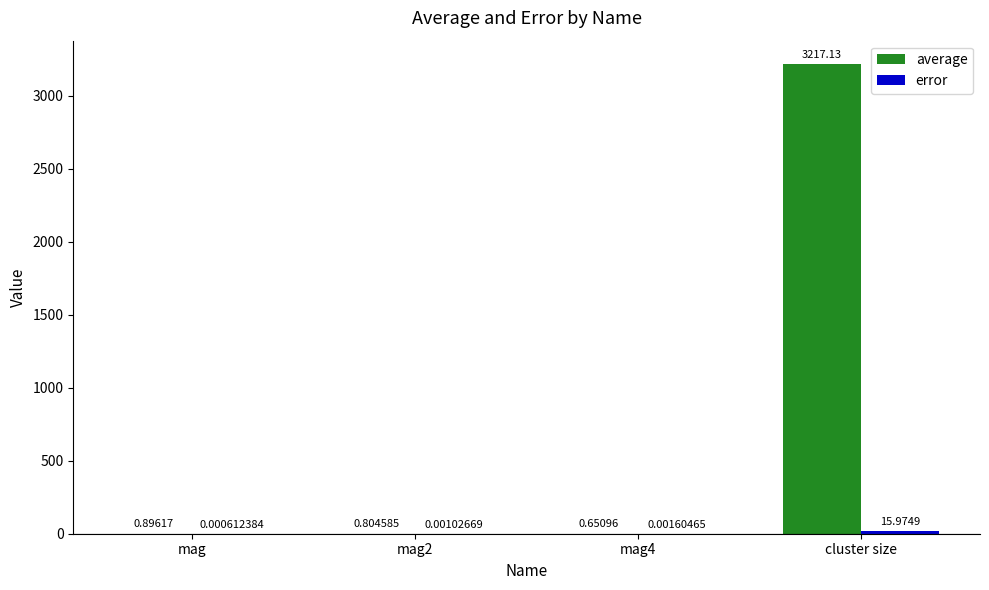

Which series changed the most between mag and mag2?

average